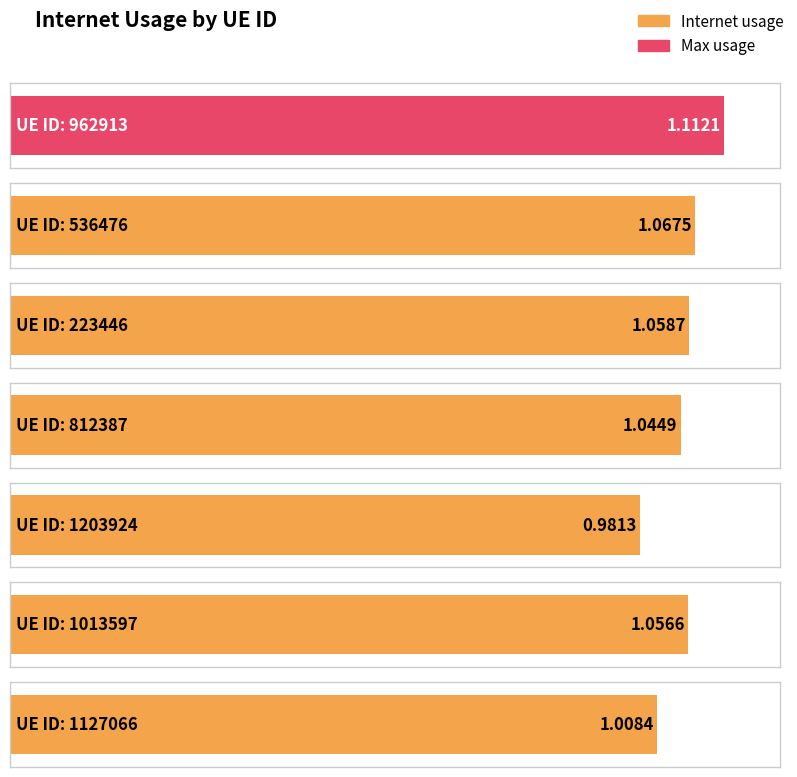

What is the ratio of the value at 1203924 to the value at 962913?

0.9